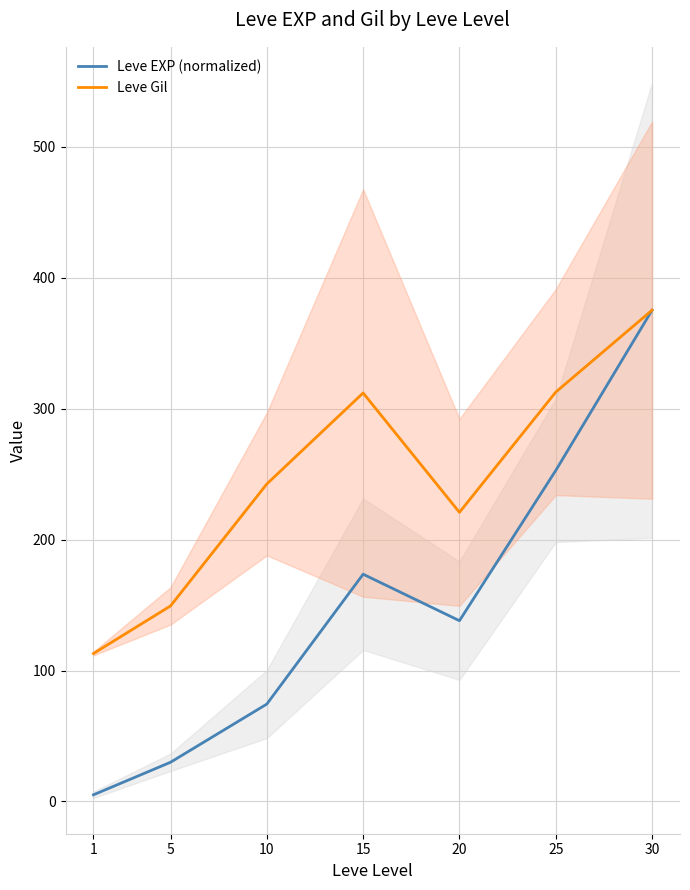

How many values in the Leve EXP (normalized) series are below 138?

3